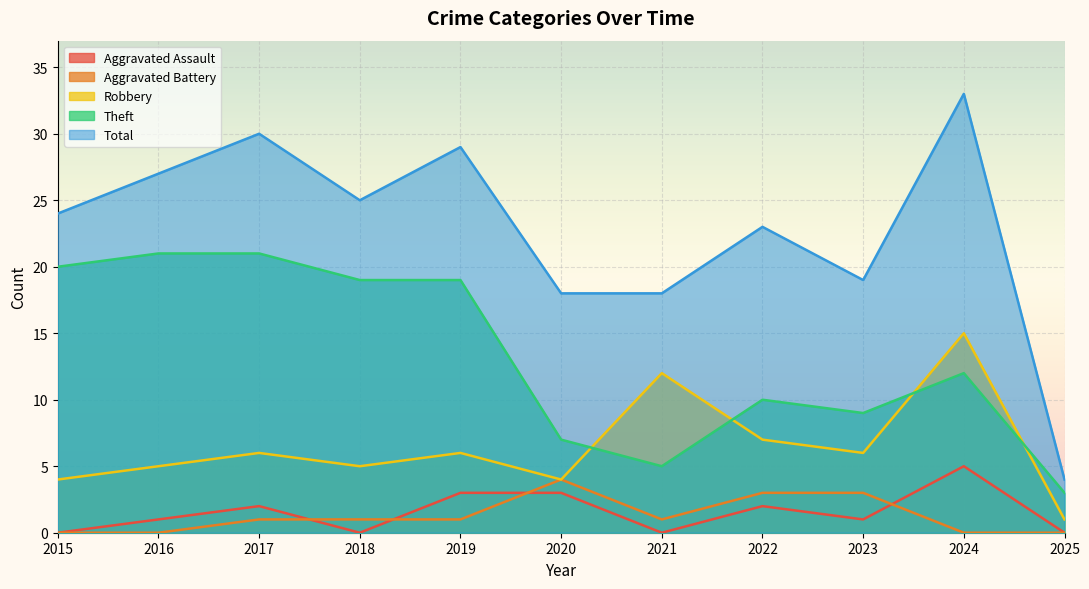

Does the chart display data point markers on the line(s)?

No